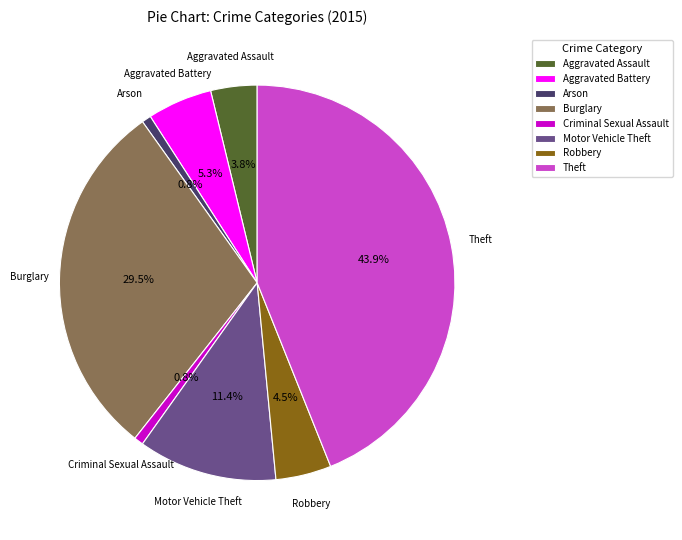

Do Aggravated Battery and Theft together represent more than half of the pie?

No